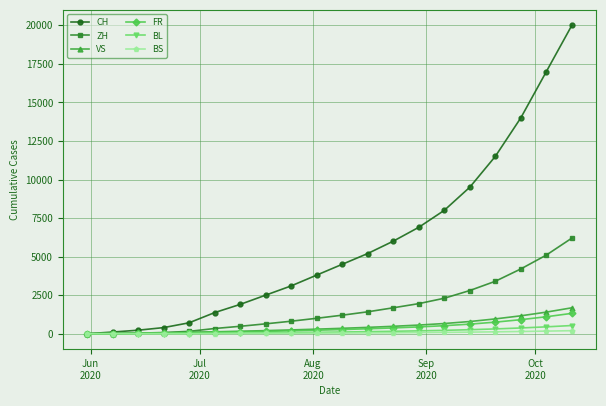

What is the greatest value displayed?

20000